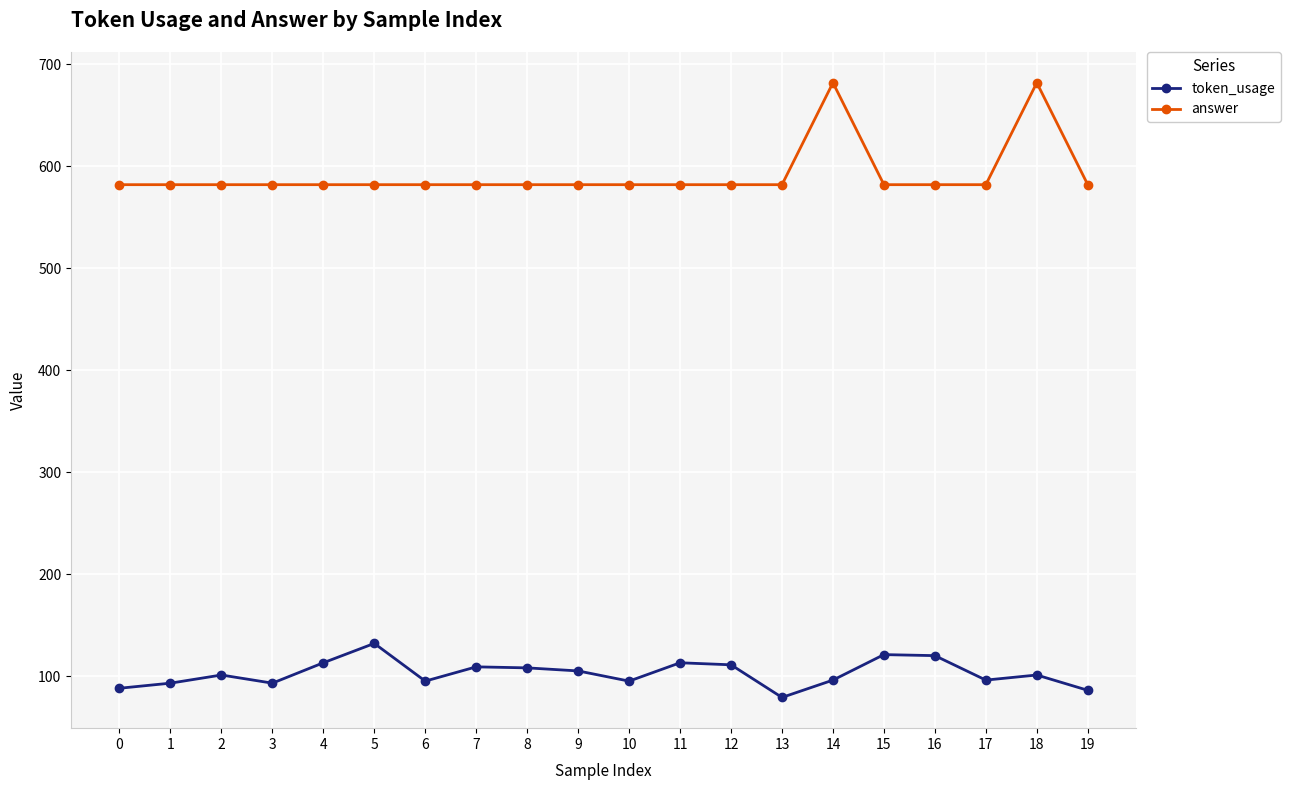

How many values in the token_usage series are below 101?

9